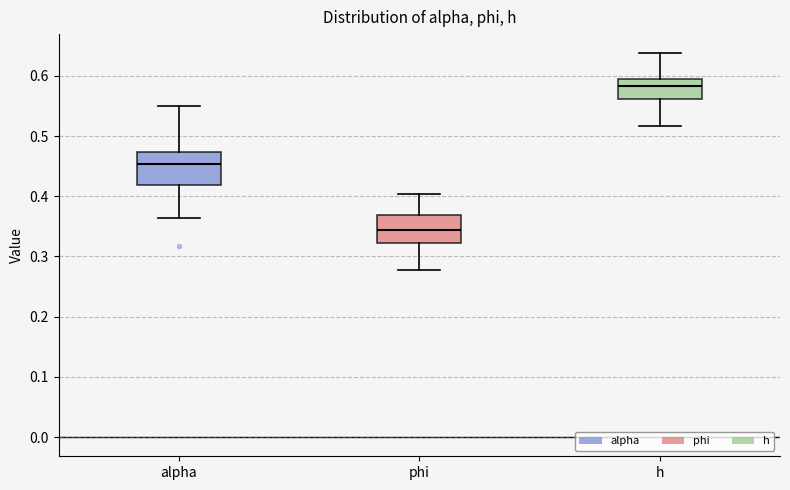

Where does the upper whisker of the box for h end on the y-axis? The values are not printed on the chart, so give them approximately, as read against the axis.

0.64